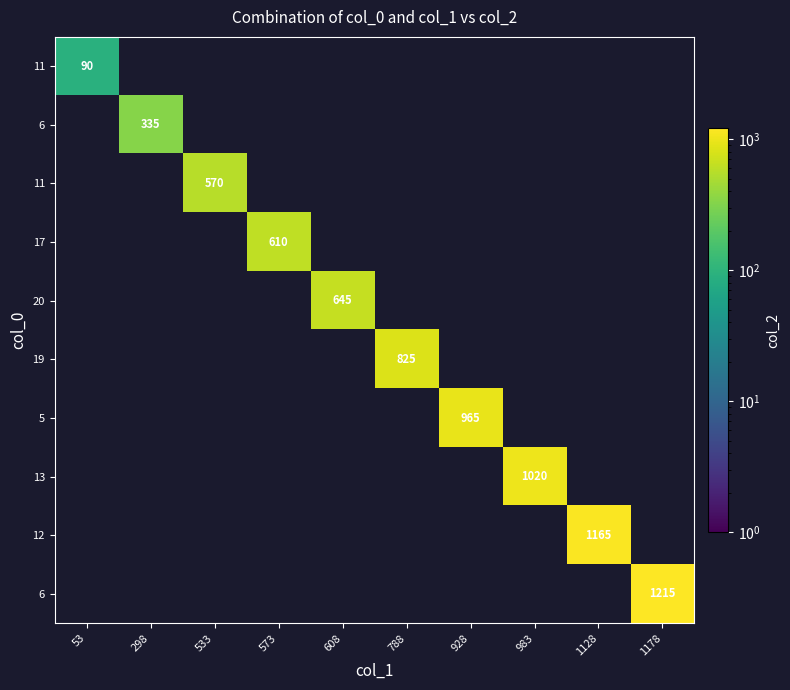

At how many categories does at least one series exceed 1188?

1